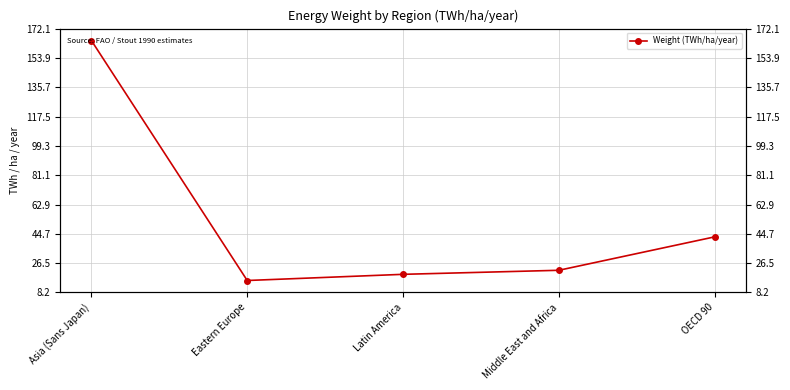

At which label is the value closest to 90?

OECD 90